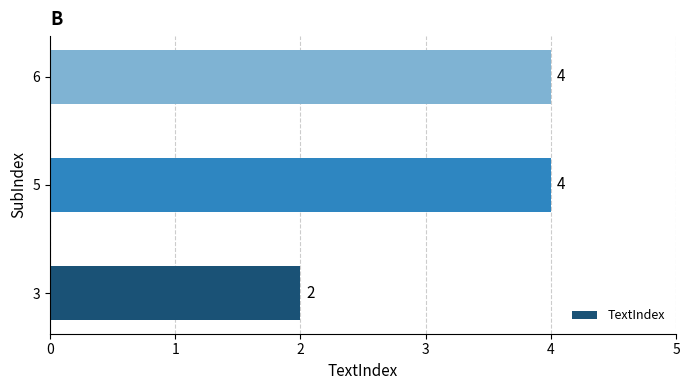

Where is the data nearest to the value 3?

3